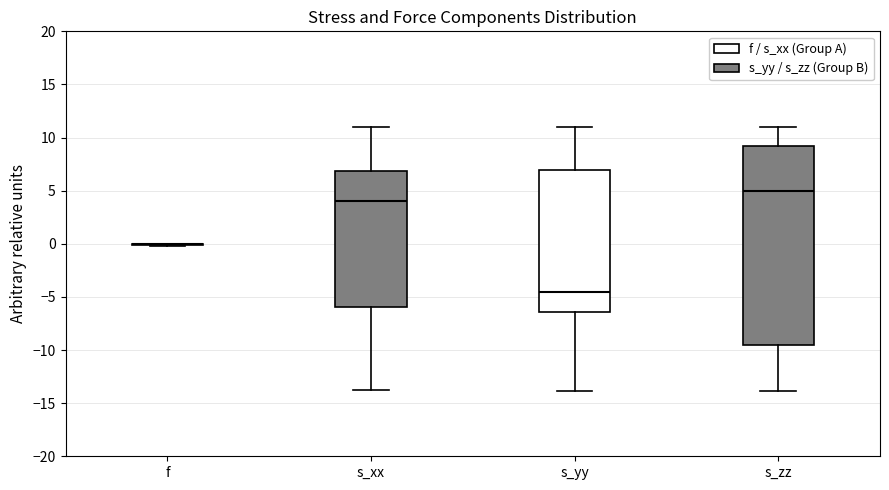

Reading left to right, read every box against the y-axis: the position of its median line, the range the box covers, and the ends of its whiskers. The values are not printed on the chart, so give them approximately, as read against the axis.

f: box collapsed to a line at 0.0, whiskers 0.0 to 0.0
s_xx: median 4.0, box -6.0 to 7.0, whiskers -14.0 to 11.0
s_yy: median -4.5, box -6.5 to 7.0, whiskers -14.0 to 11.0
s_zz: median 5.0, box -9.5 to 9.0, whiskers -14.0 to 11.0